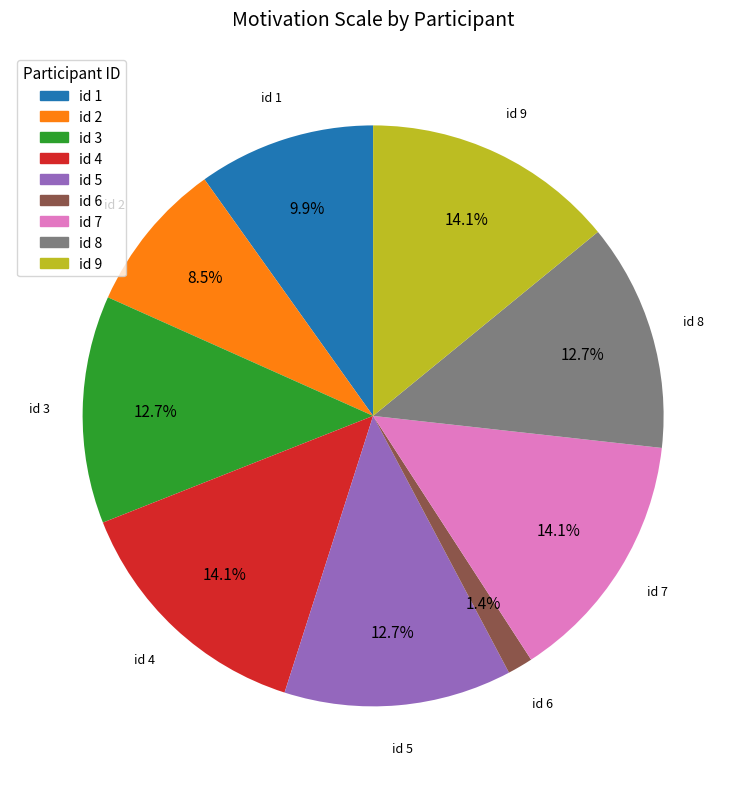

Which category has the smallest portion of the pie?

id 6